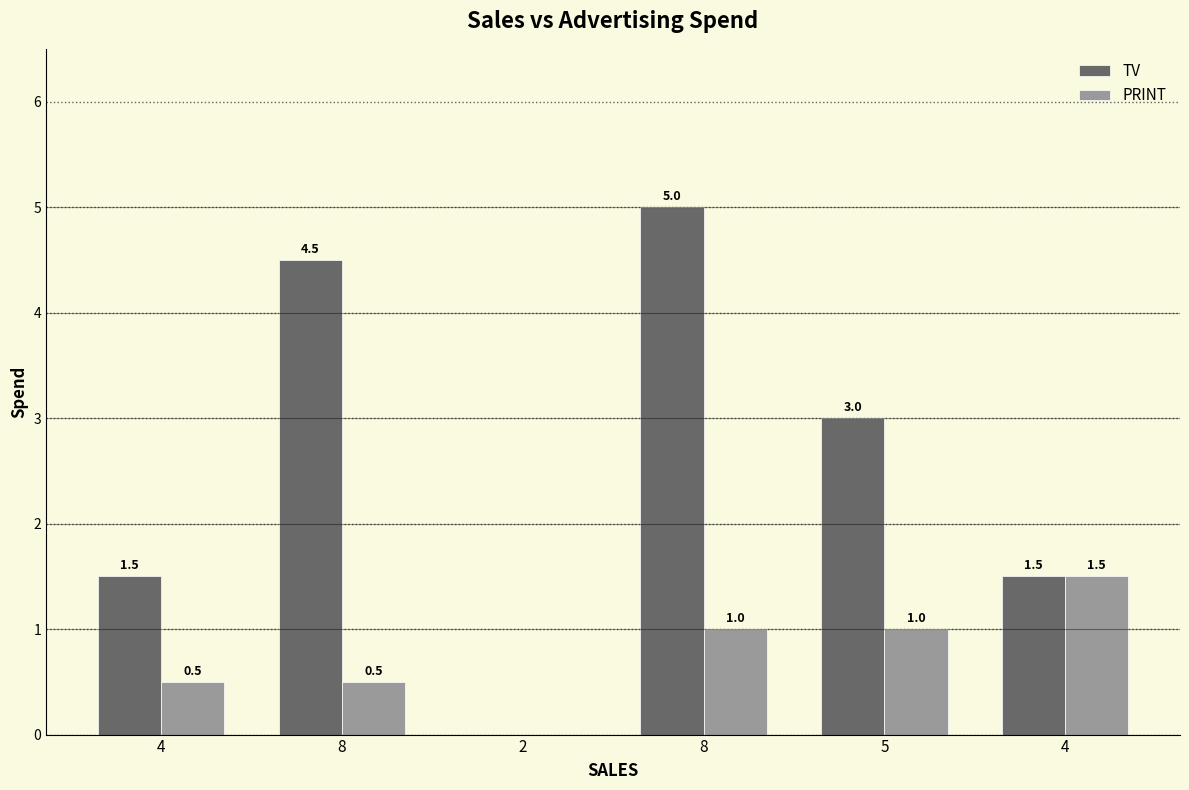

Are the bars horizontal?

No